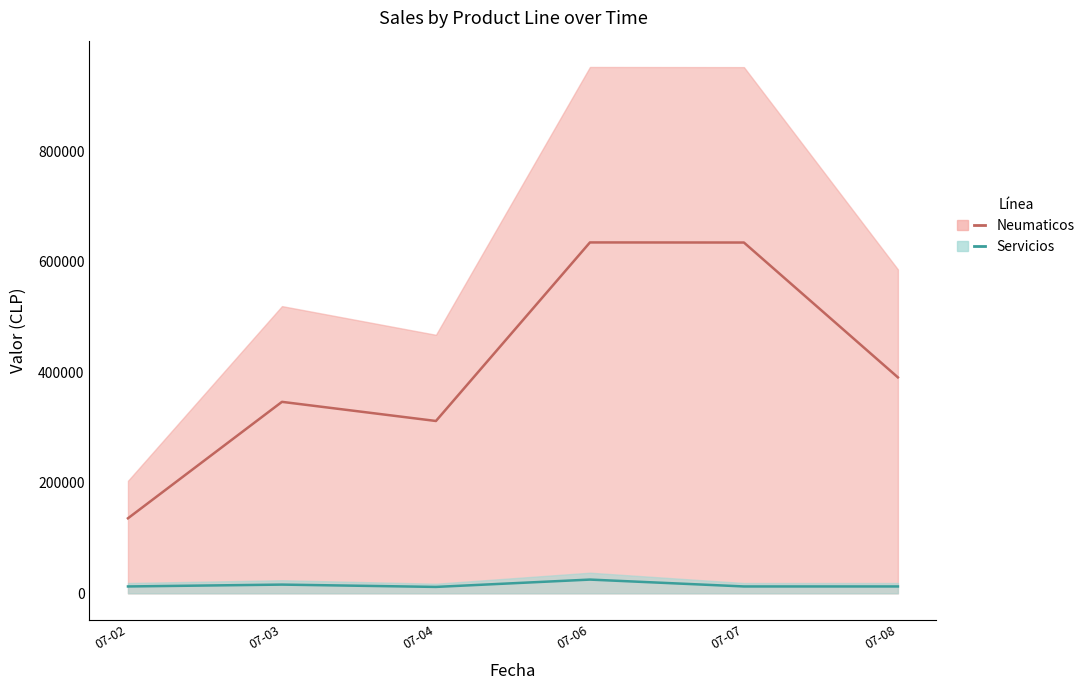

Reading left to right, list all the values displayed in this chart.

Neumaticos_line: 07-02=135766	07-03=346433	07-04=311816	07-06=634864	07-07=634690	07-08=390716
Servicios_line: 07-02=12436	07-03=15789	07-04=11596	07-06=24872	07-07=12436	07-08=12436